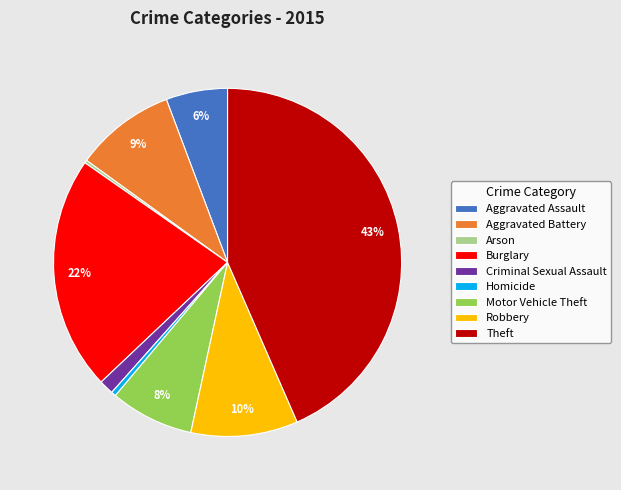

Which category has the biggest portion of the pie?

Theft